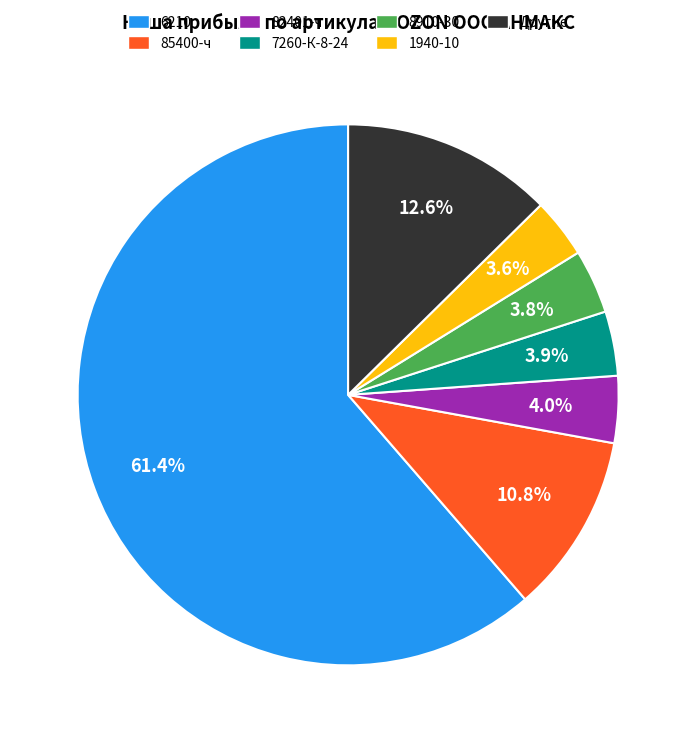

Does 6210 represent more than half of the total?

Yes